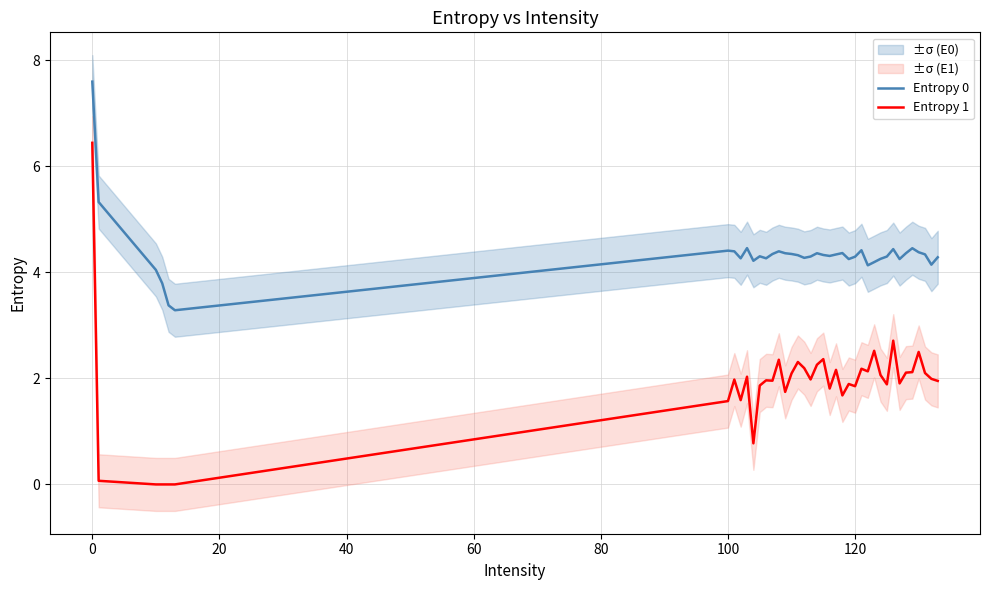

True or false: Entropy 0 and Entropy 1 cross at least once.

False